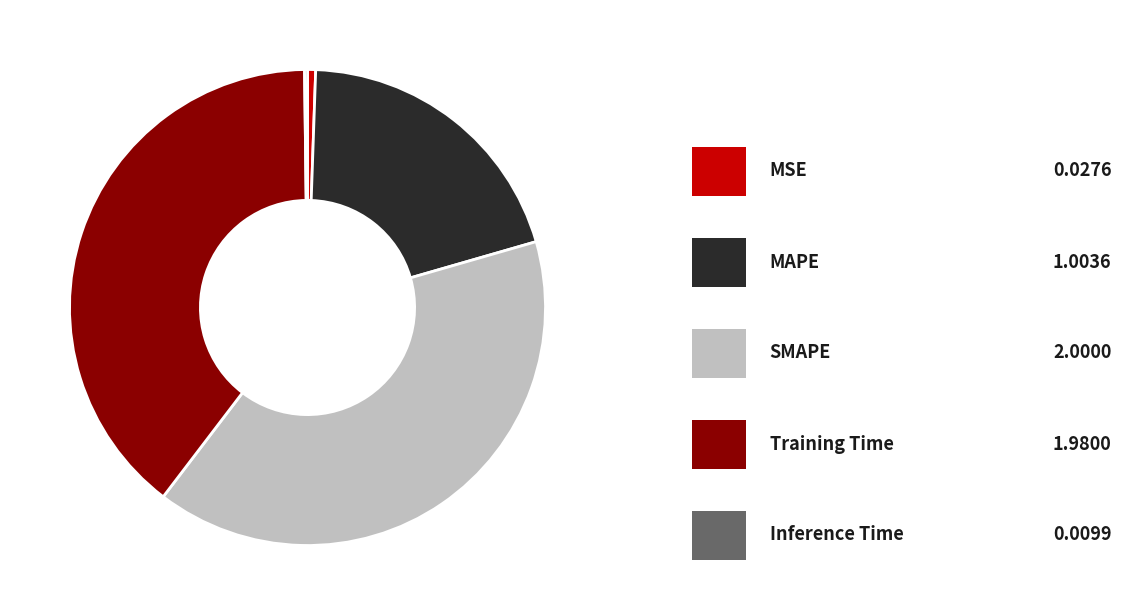

Is there a majority slice in this chart?

No